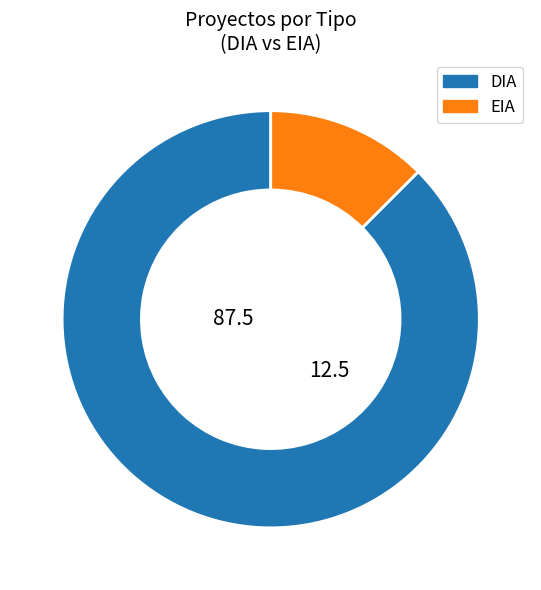

What is the smallest slice in the pie chart?

EIA